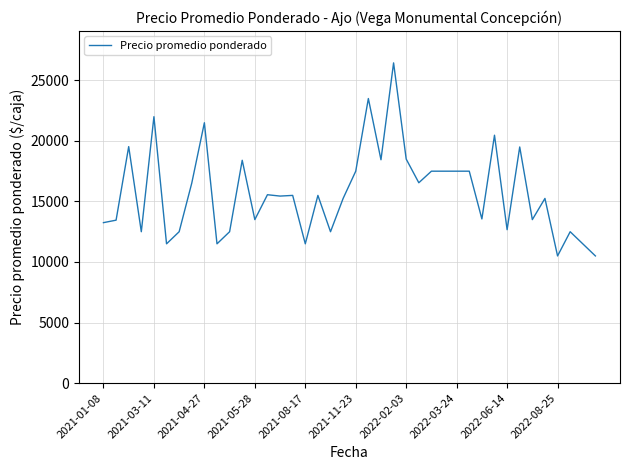

How many lines are shown in the chart?

1